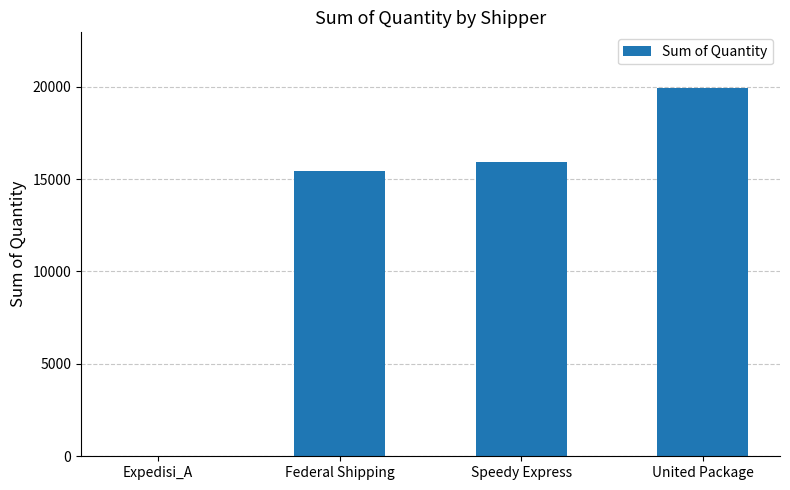

Reading right to left, transcribe all the data shown in this chart.

United Package=19945	Speedy Express=15910	Federal Shipping=15426	Expedisi_A=36